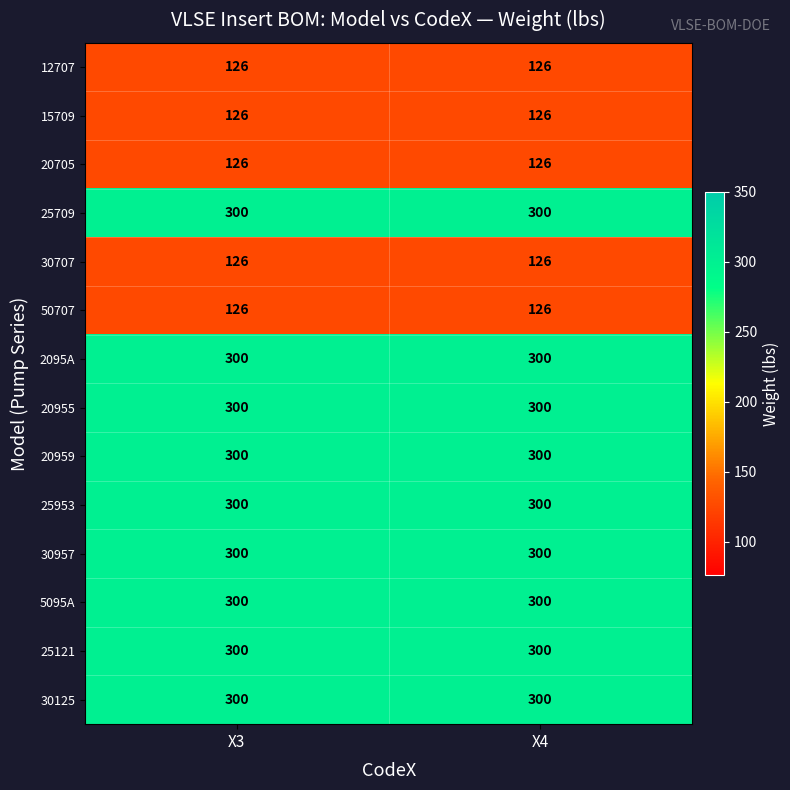

What is the smallest value displayed?

126